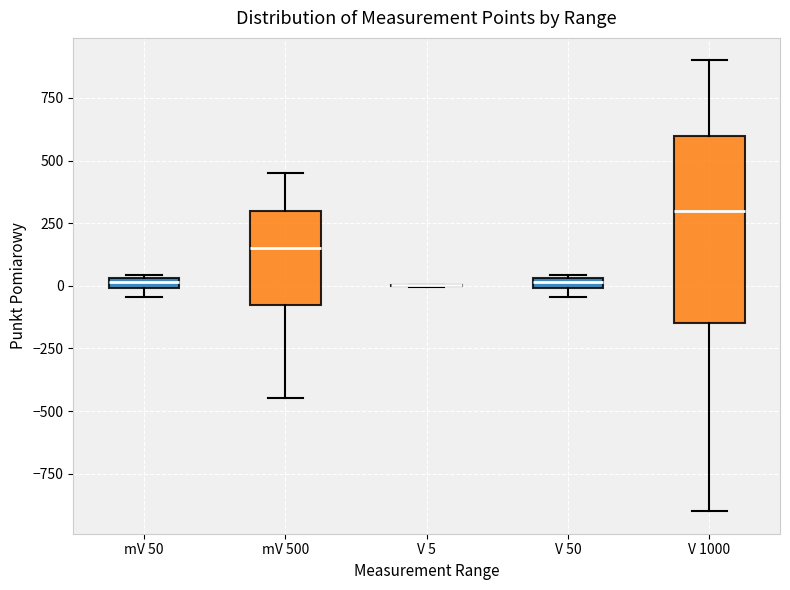

Which box is the tallest, from its lower edge to its upper edge?

V 1000